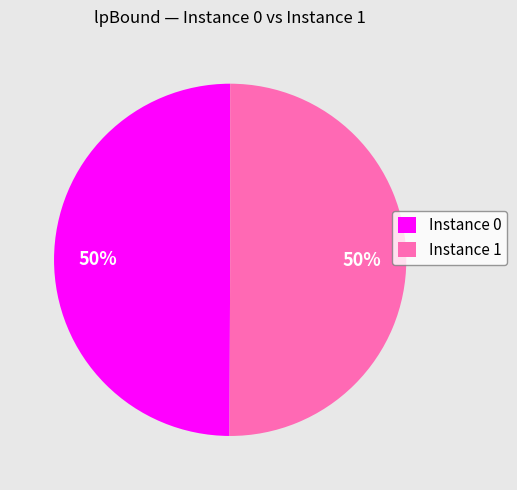

What is the ratio of the value at Instance 1 to the value at Instance 0?

1.0